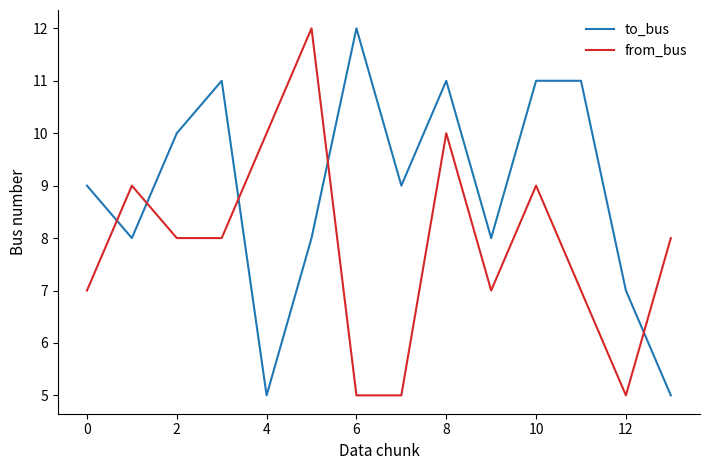

What is the smallest value displayed?

5